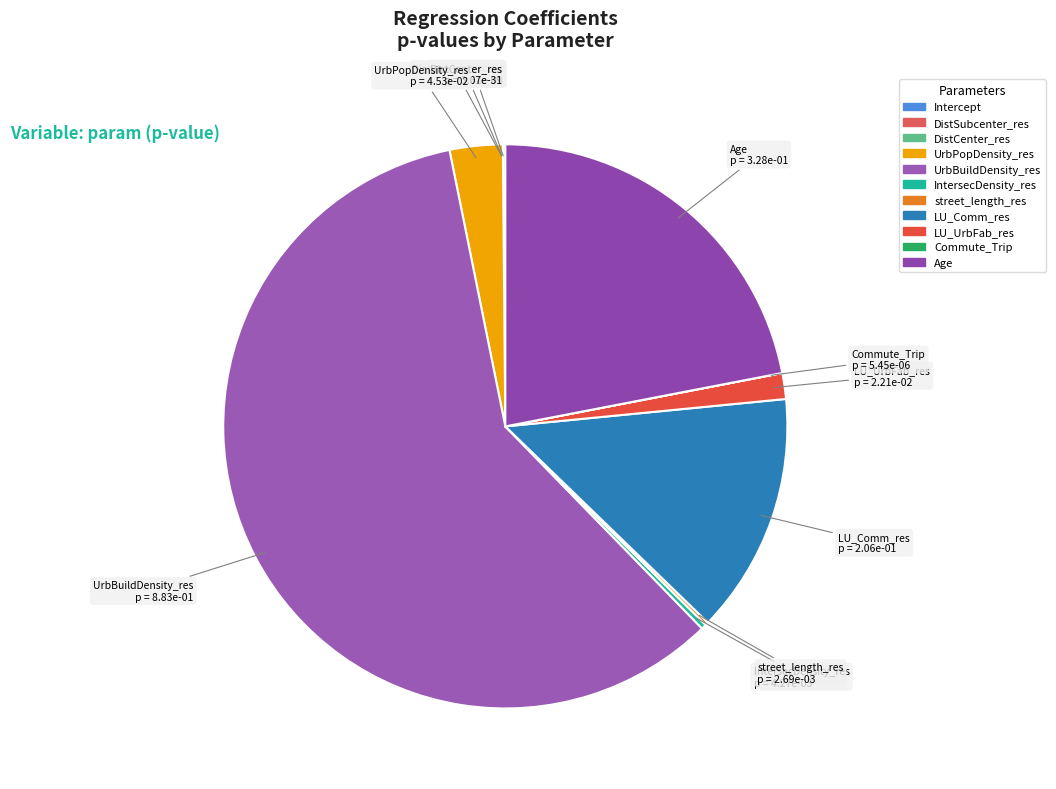

True or false: LU_UrbFab_res accounts for 1% of the total.

True